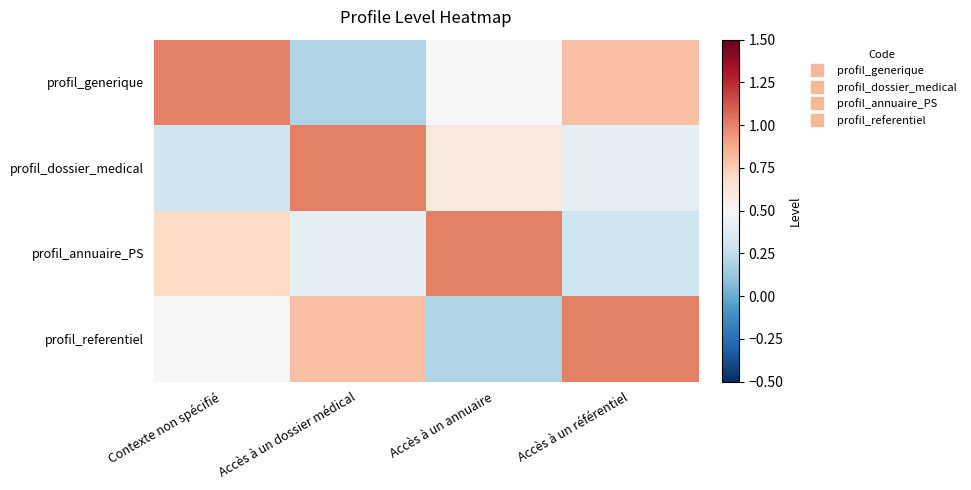

Reading left to right, transcribe all the data shown in this chart.

profil_generique: Contexte non spécifié=1.0	Accès à un dossier médical=0.2	Accès à un annuaire=0.5	Accès à un référentiel=0.8
profil_dossier_medical: Contexte non spécifié=0.3	Accès à un dossier médical=1.0	Accès à un annuaire=0.6	Accès à un référentiel=0.4
profil_annuaire_PS: Contexte non spécifié=0.7	Accès à un dossier médical=0.4	Accès à un annuaire=1.0	Accès à un référentiel=0.3
profil_referentiel: Contexte non spécifié=0.5	Accès à un dossier médical=0.8	Accès à un annuaire=0.2	Accès à un référentiel=1.0